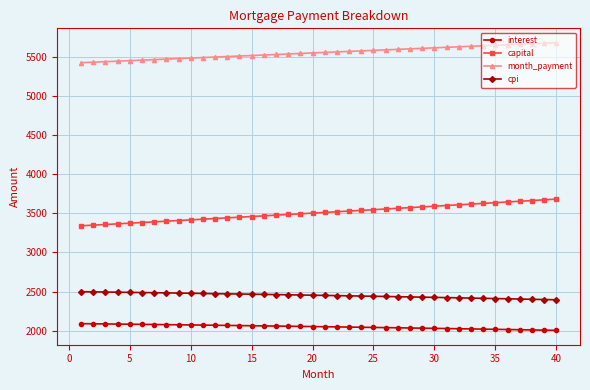

True or false: interest and capital cross at least once.

False